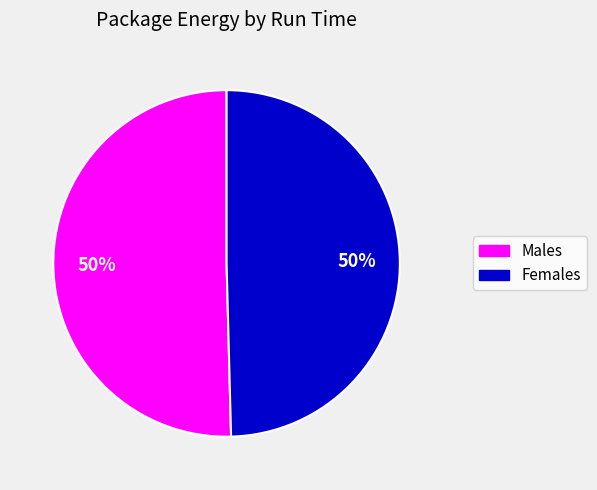

To the nearest percent, what is the average slice percentage?

50%